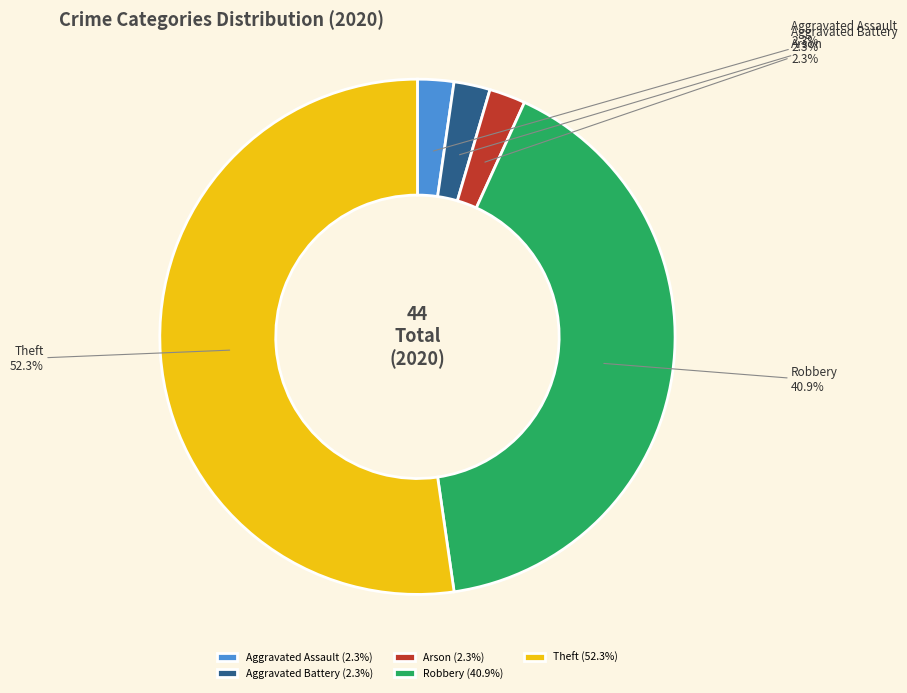

Which category has the biggest portion of the pie?

Theft (52.3%)